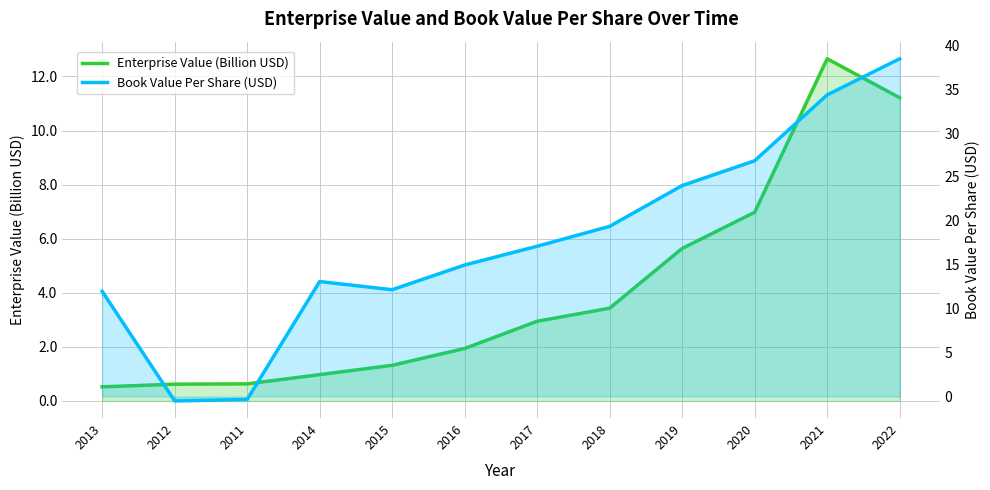

What is the difference between the maximum and second lowest values in the Book Value Per Share (USD) series?

38.8